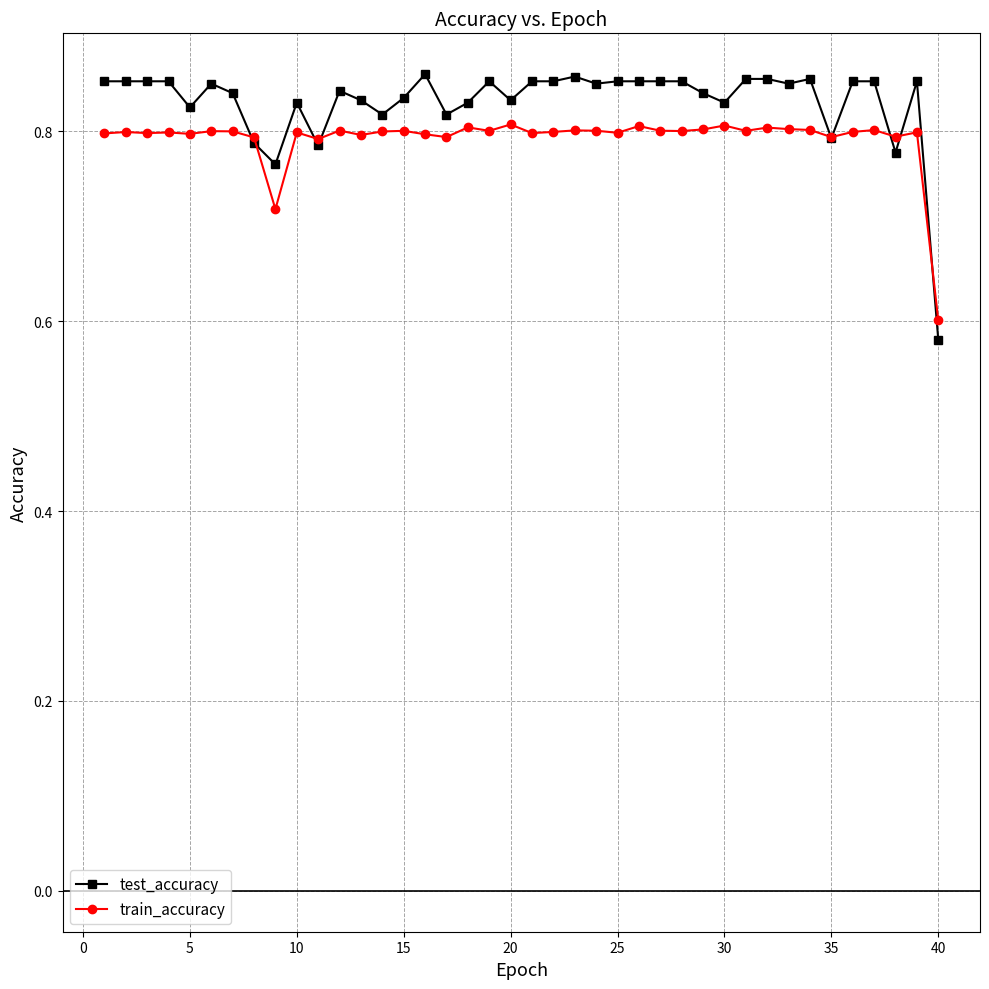

How many train_accuracy values are between 0 and 1?

40